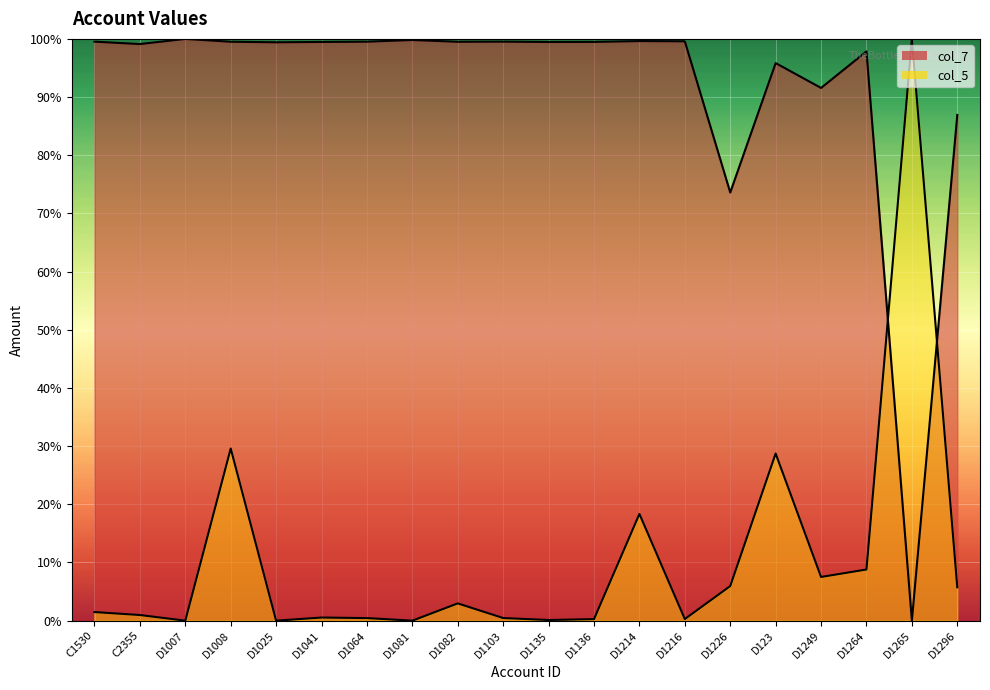

Between D1041 and D1264, which series saw the biggest shift?

col_5